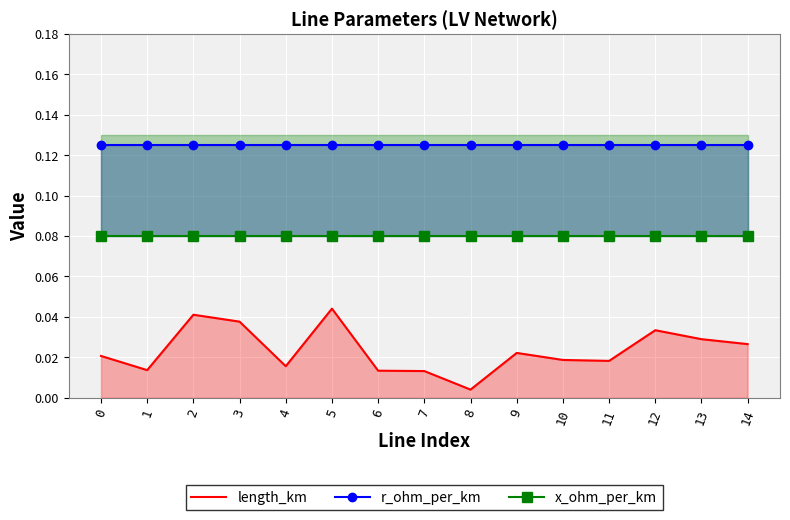

Is it true that length_km equals 0.0 at 9?

True